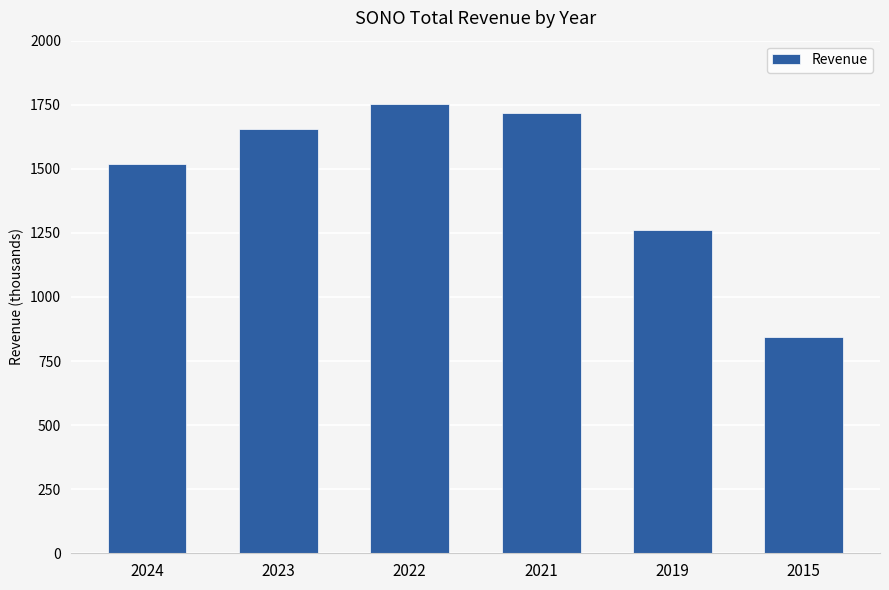

The value at 2024 is 2610970. True or false?

False